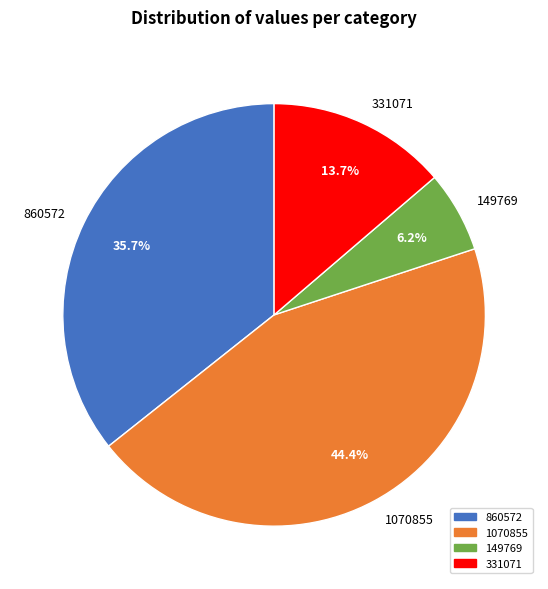

Is it true that 1070855 is 56% of the pie?

False